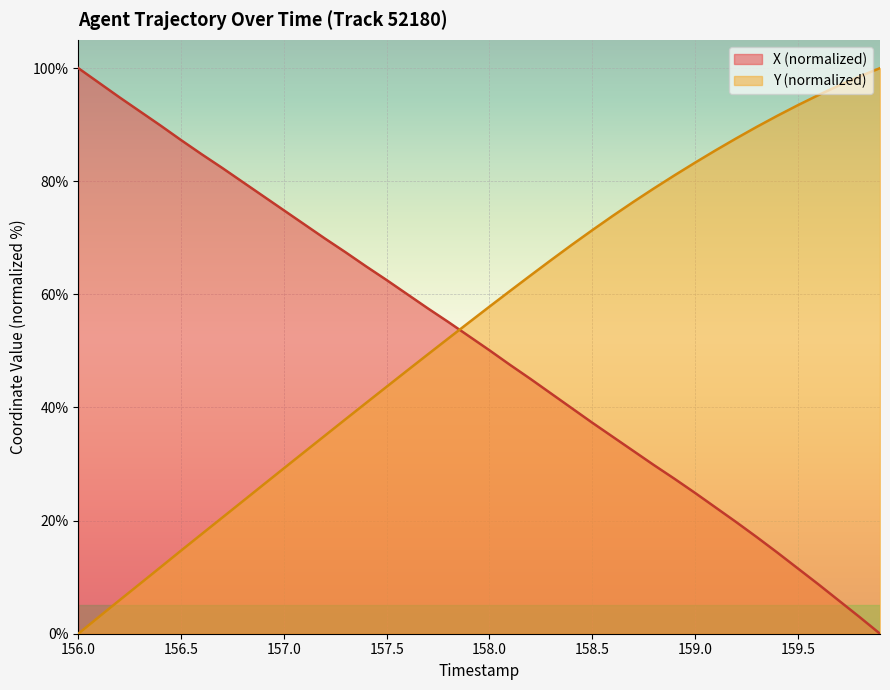

What is the difference between the highest and lowest values at 156.5?

72.6